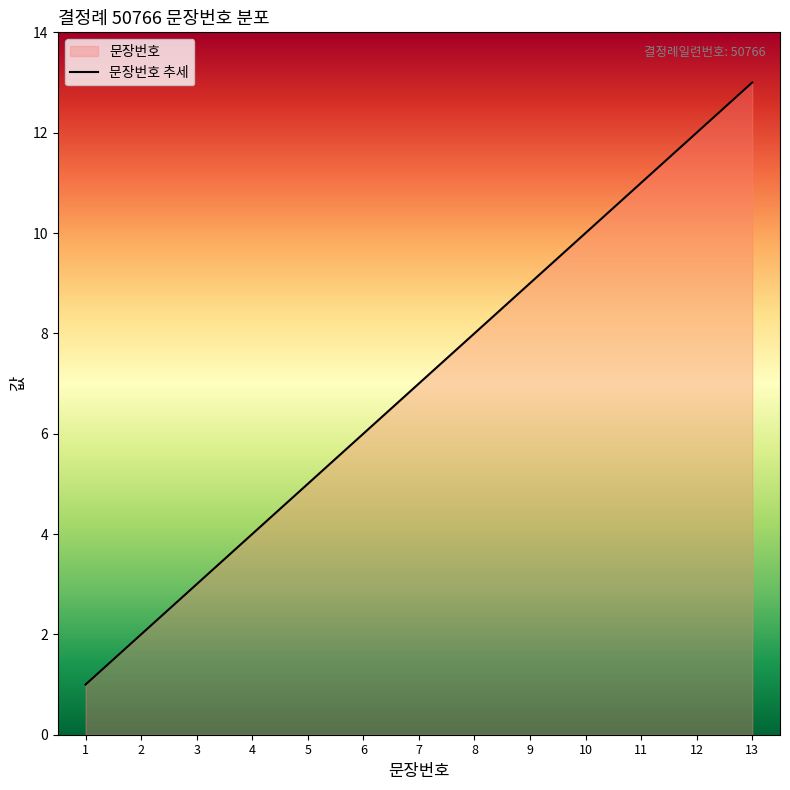

Which category has the lowest value across all series?

1